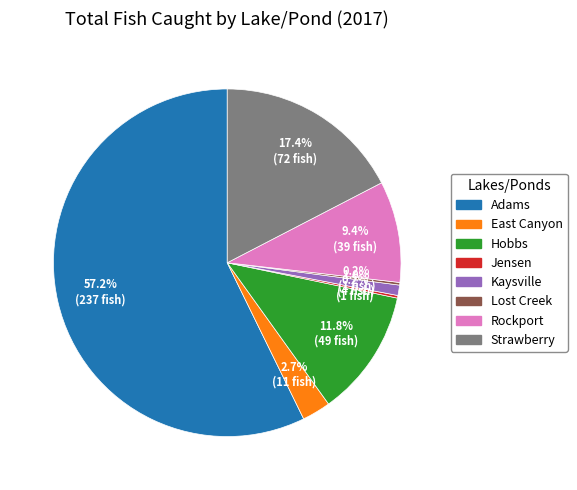

Between Strawberry and Adams, which is larger?

Adams